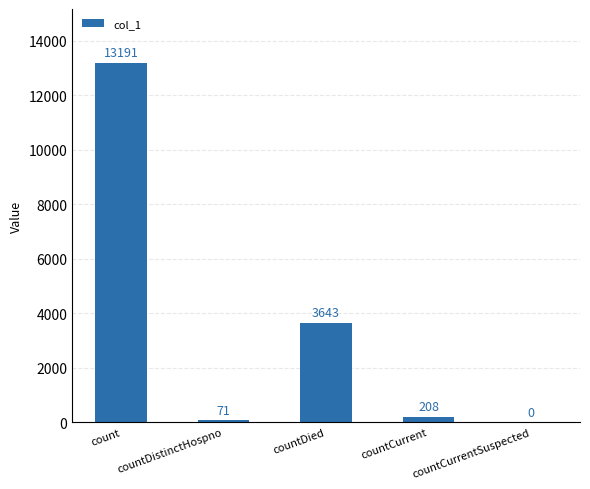

Reading left to right, list all the values displayed in this chart.

13191	71	3643	208	0